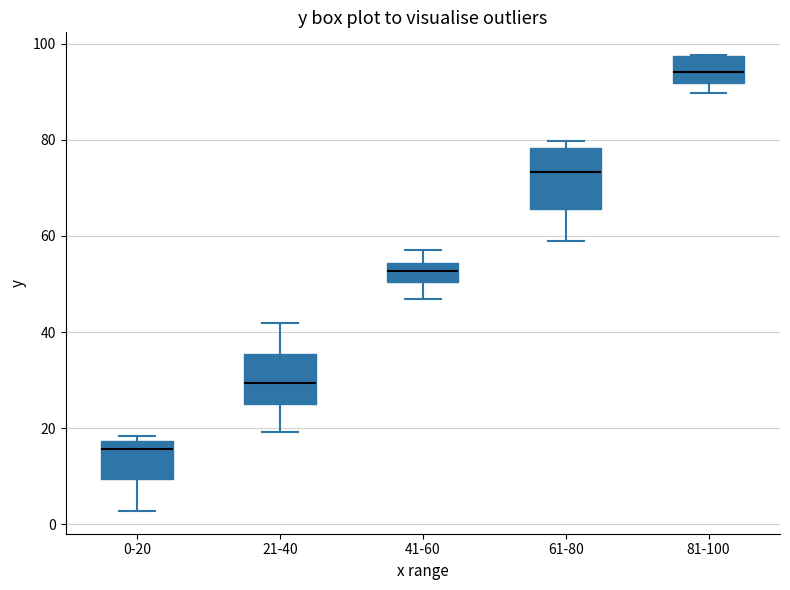

Where is the upper edge of the box for 81-100 on the y-axis? The values are not printed on the chart, so give them approximately, as read against the axis.

98